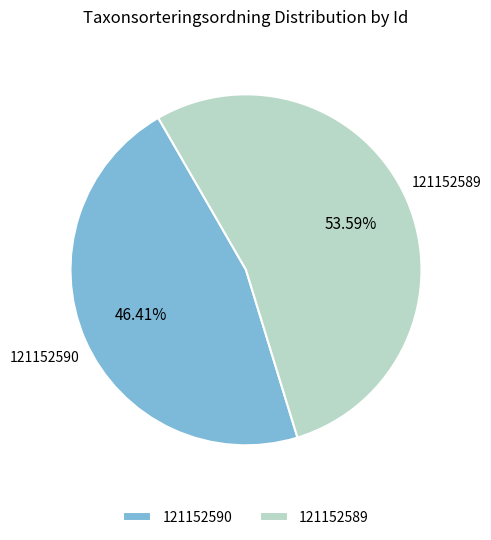

Which has a higher value, 121152590 or 121152589?

121152589